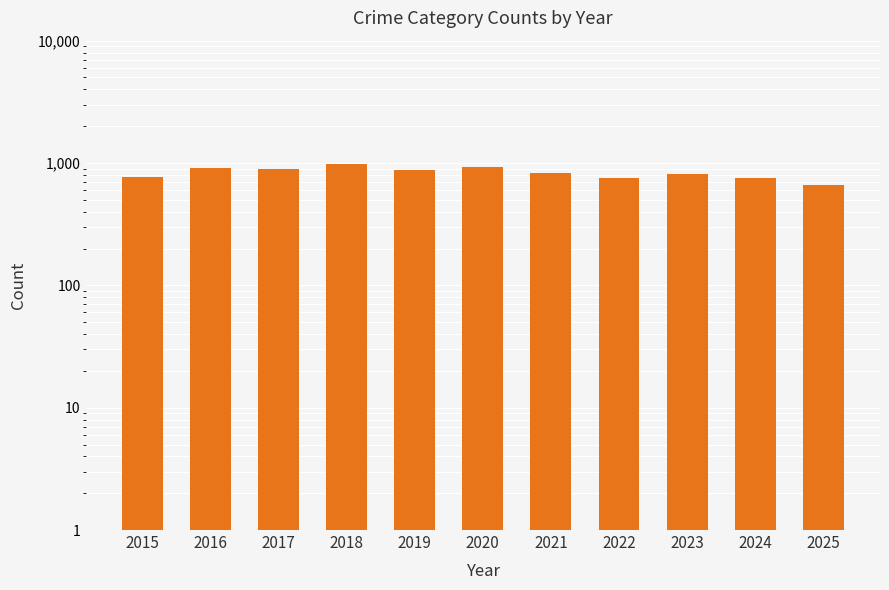

What is the greatest value displayed?

981